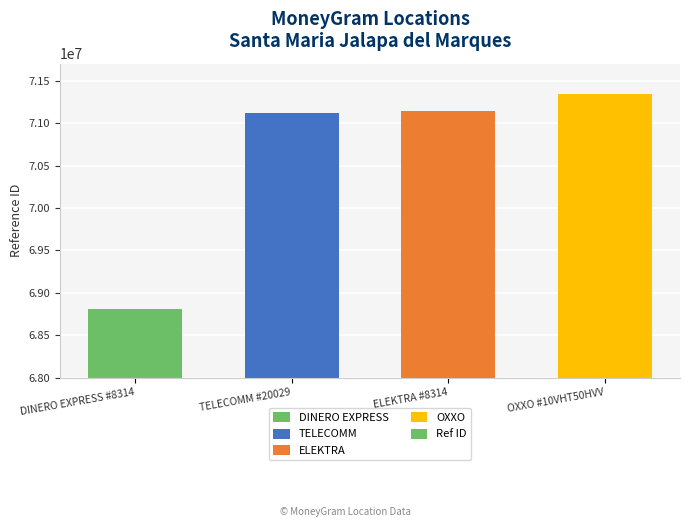

What is the label of the 4th bar from the left?

OXXO #10VHT50HVV